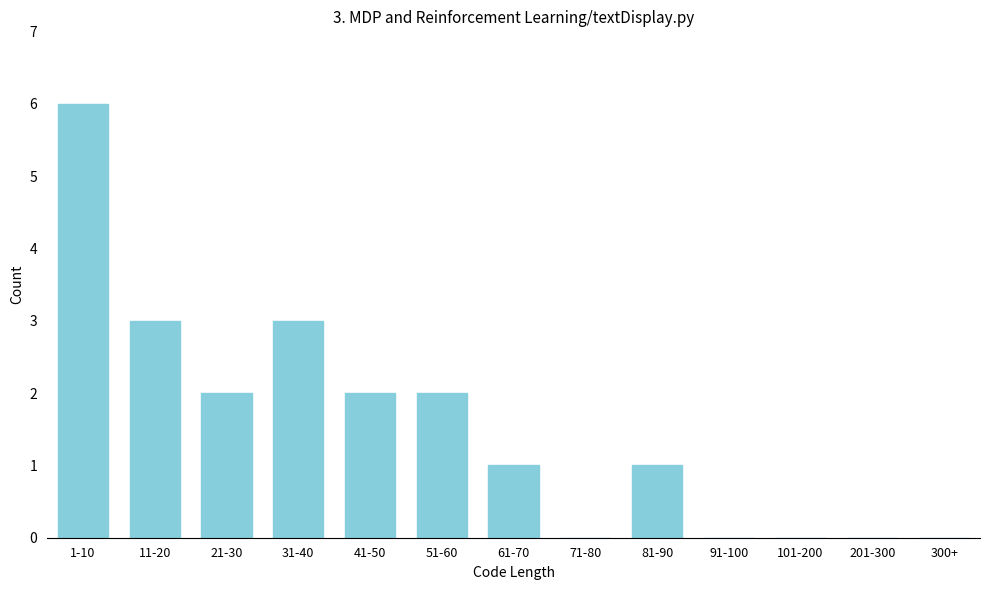

Reading left to right, what are all the values shown in this chart?

1-10=6	11-20=3	21-30=2	31-40=3	41-50=2	51-60=2	61-70=1	71-80=0	81-90=1	91-100=0	101-200=0	201-300=0	300+=0